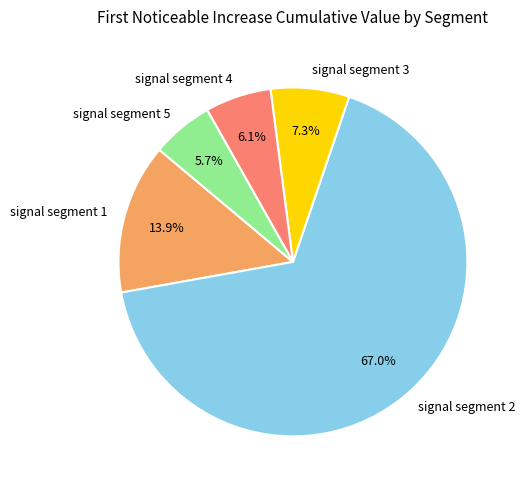

To the nearest percent, what is the combined percentage of signal segment 5 and signal segment 3?

13%